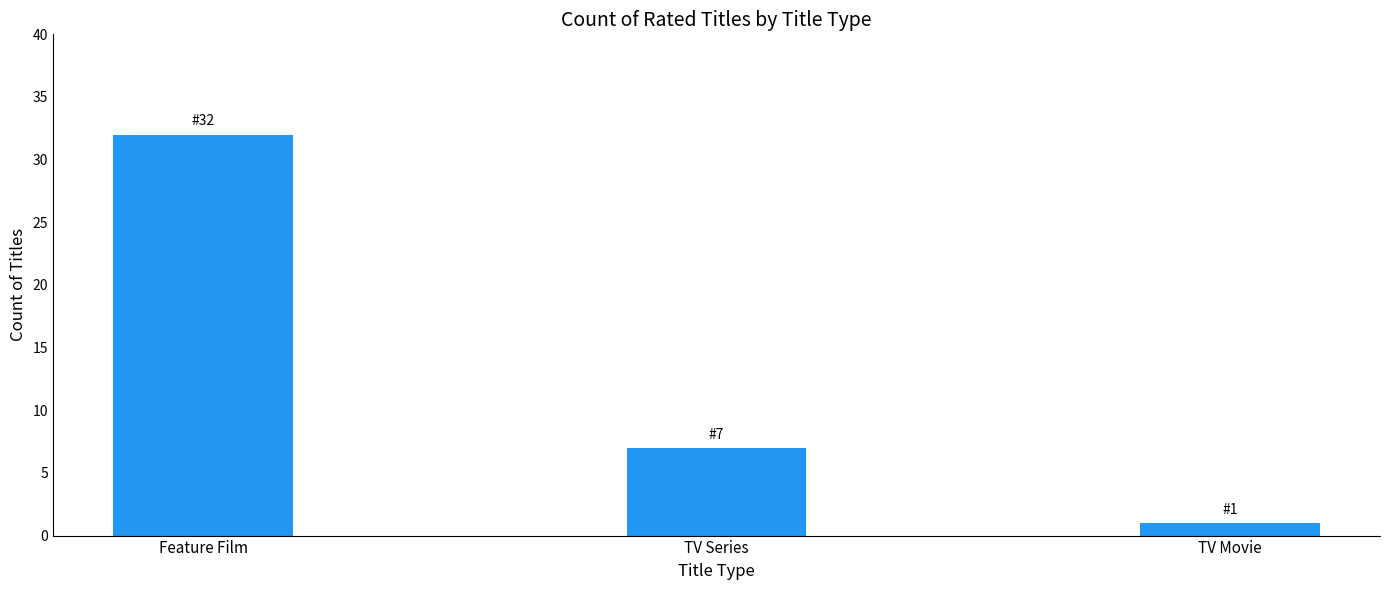

What value does the data have at Feature Film?

32